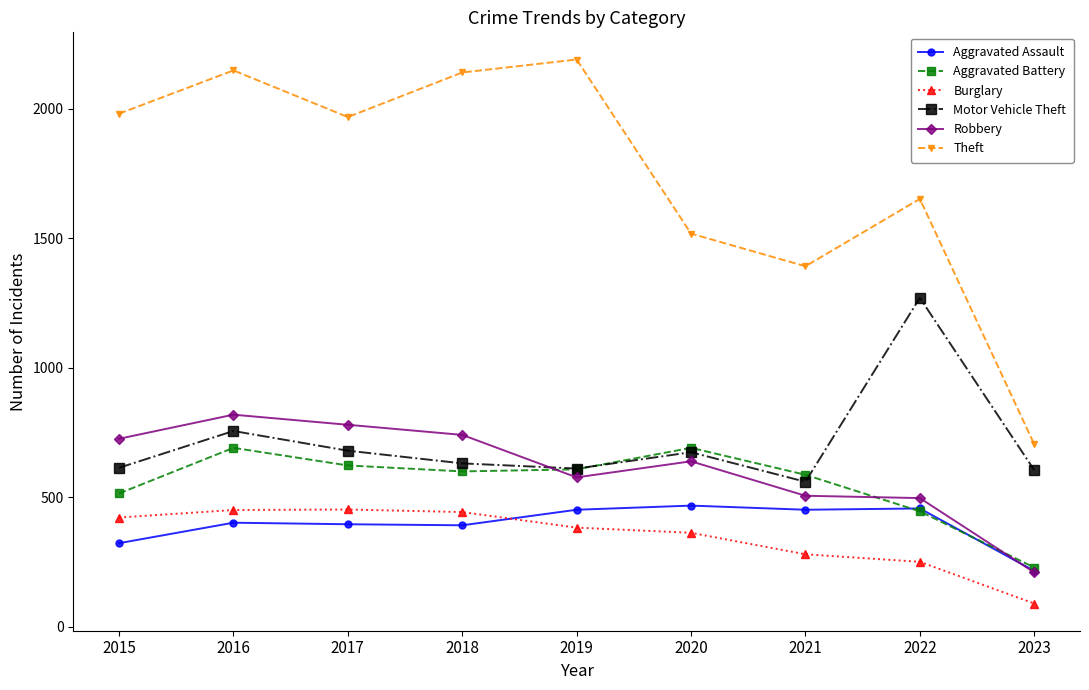

True or false: Theft has a value of 1968 at 2017.

True